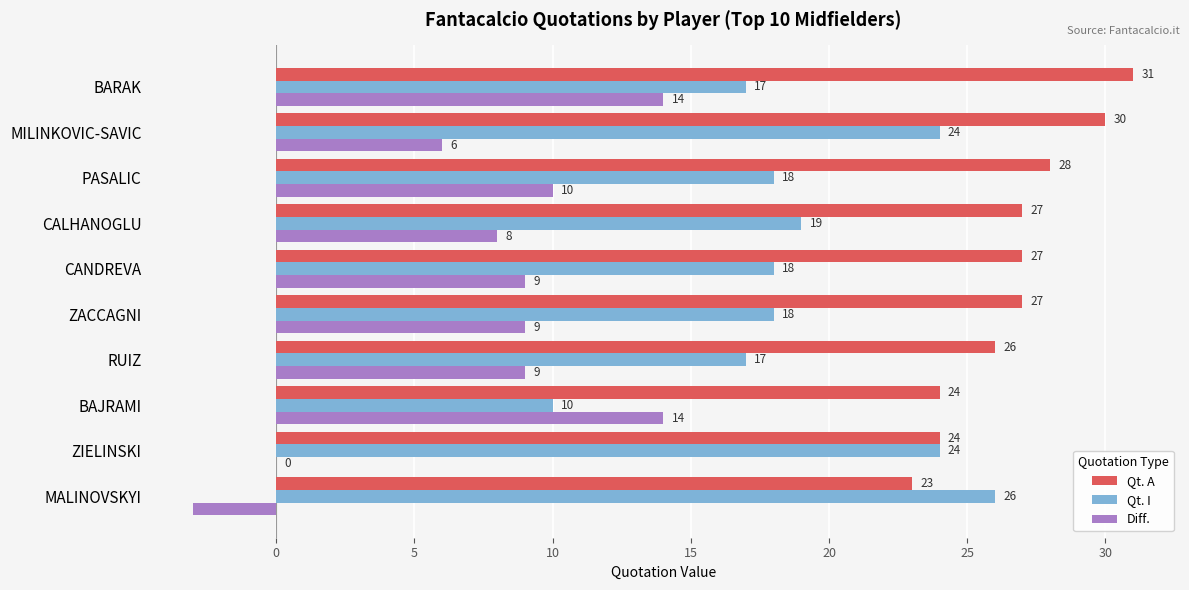

What is the average value of the Diff. series?

8